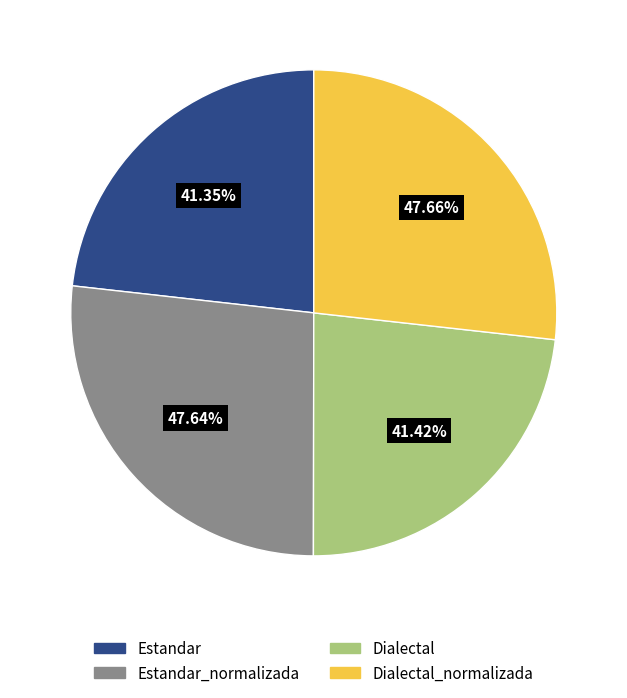

How many slices are in this pie chart?

4